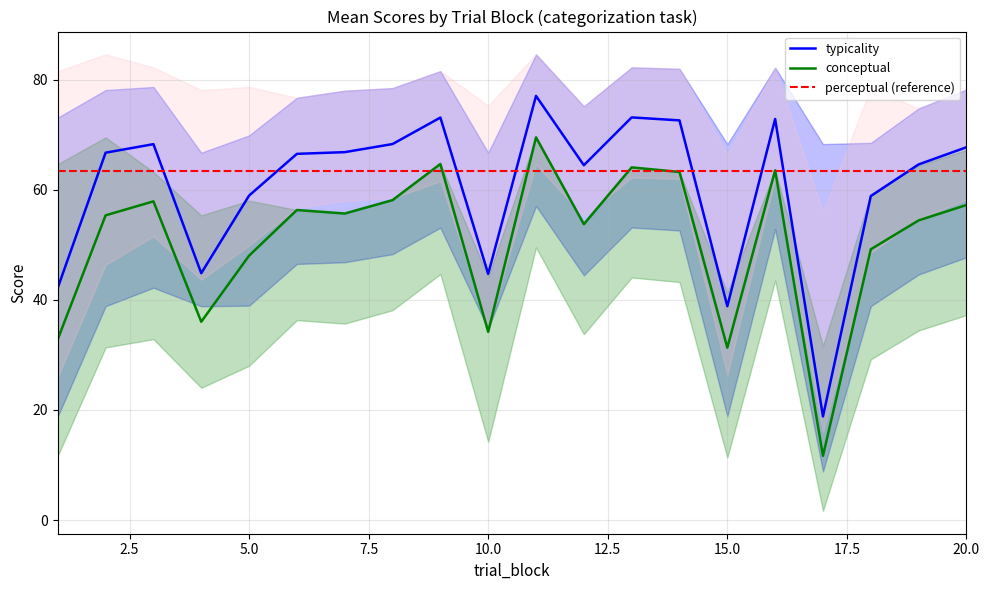

Reading right to left, what are all the values shown in this chart?

typicality: 67.7	64.6	58.9	18.8	72.9	38.9	72.6	73.2	64.5	77.1	44.7	73.1	68.3	66.8	66.5	59.0	44.9	68.3	66.7	42.2
conceptual: 57.2	54.4	49.2	11.7	63.5	31.3	63.2	64.1	53.8	69.5	34.2	64.7	58.1	55.7	56.3	48.0	36.0	57.9	55.4	32.9